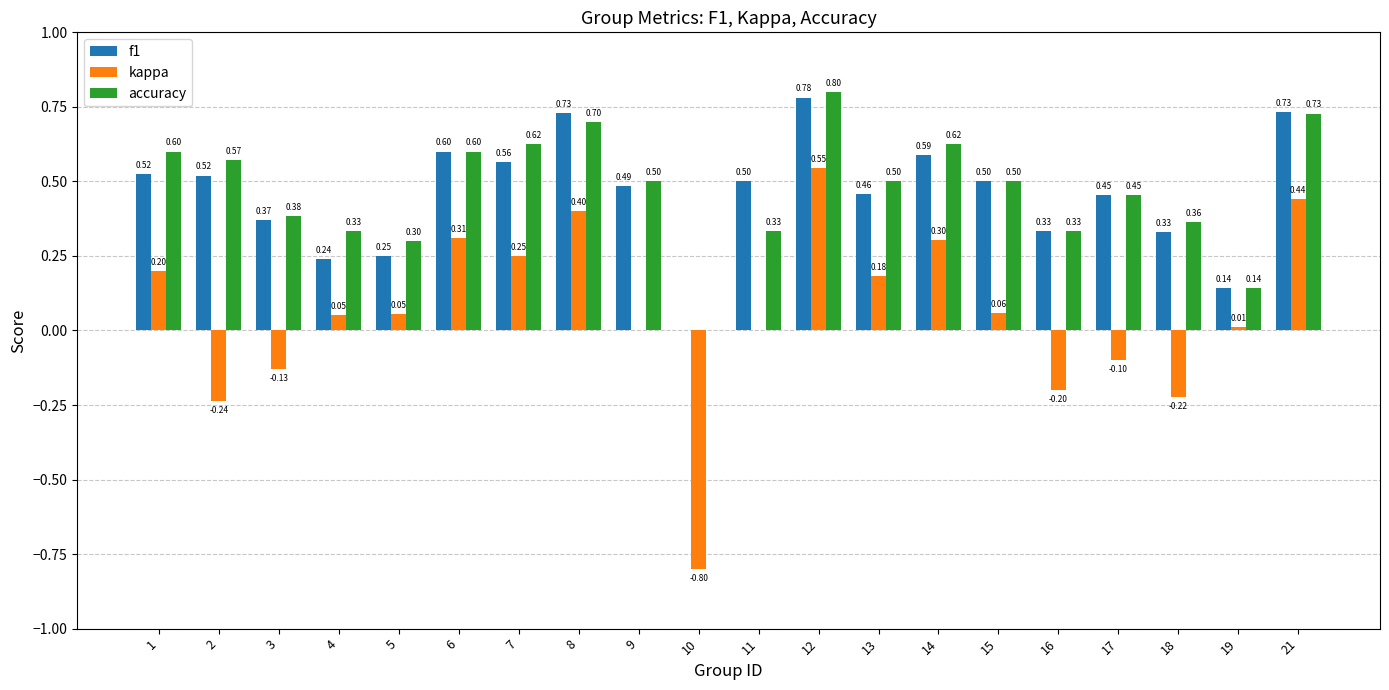

What is the sum of all kappa values?

1.1